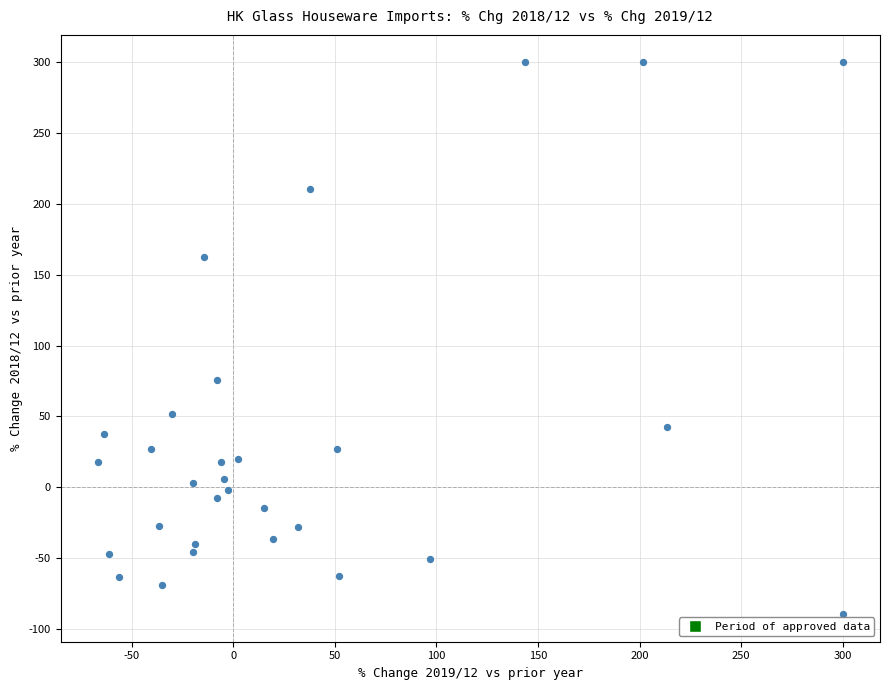

What Y value in the scatter plot is closest to 105?

75.9